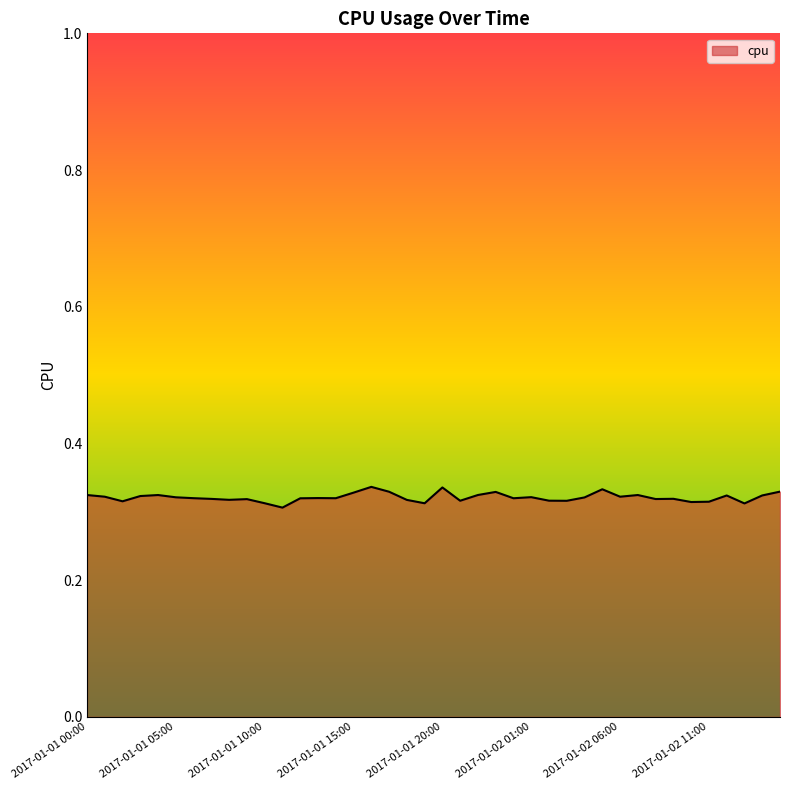

What is the label of the 7th point from the left?

2017-01-01 06:00